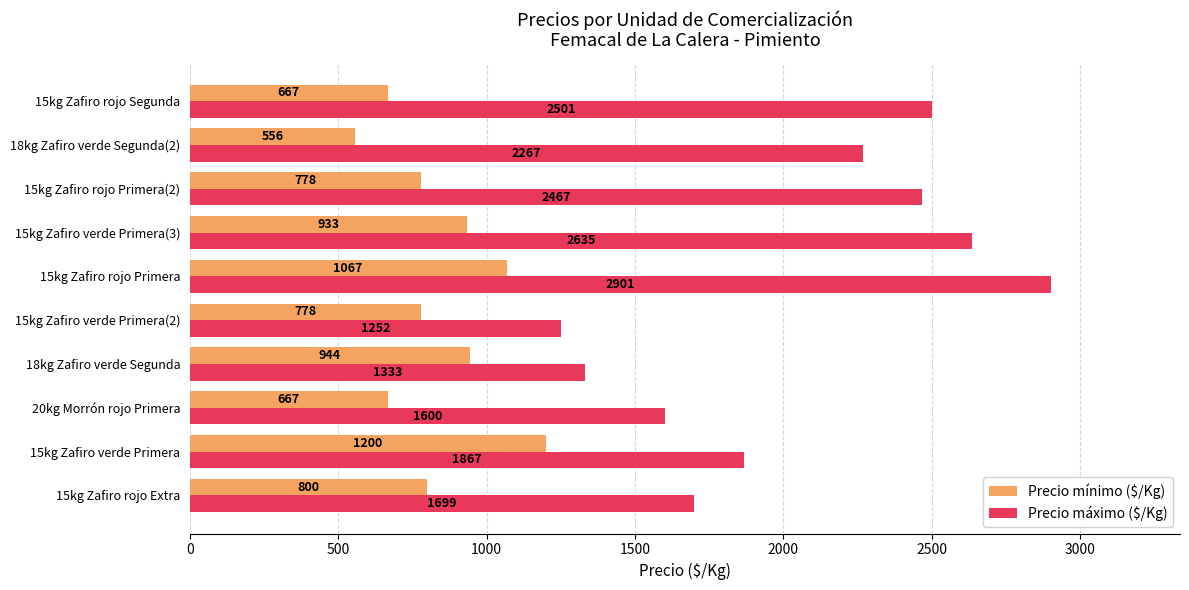

What is the spread (max minus min) of values at 15kg Zafiro verde Primera?

667